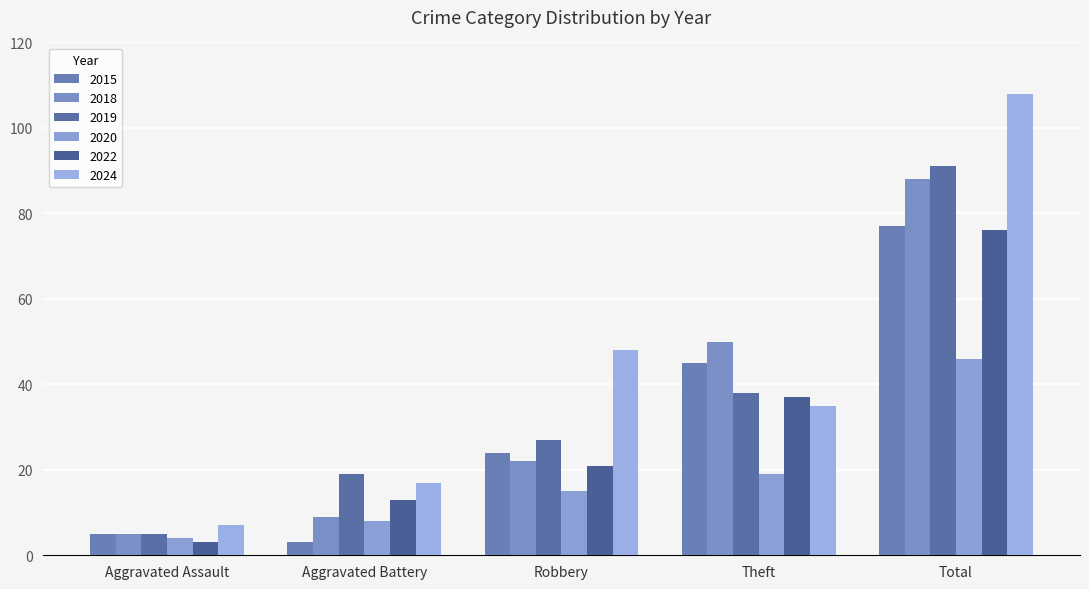

What is the average value of the 2019 series?

36